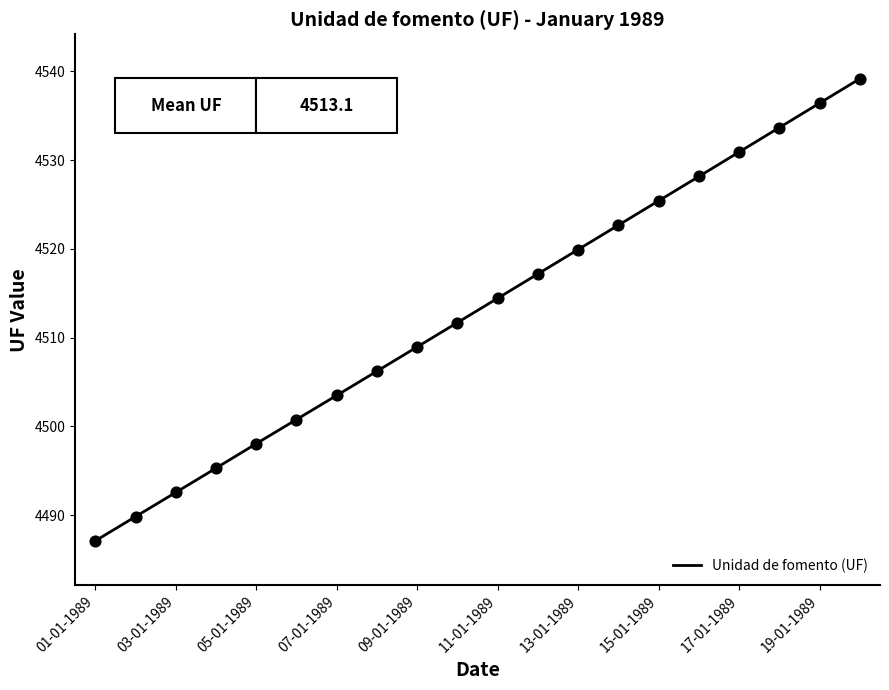

What is the change in value from 14-01-1989 to 20-01-1989?

+16.5